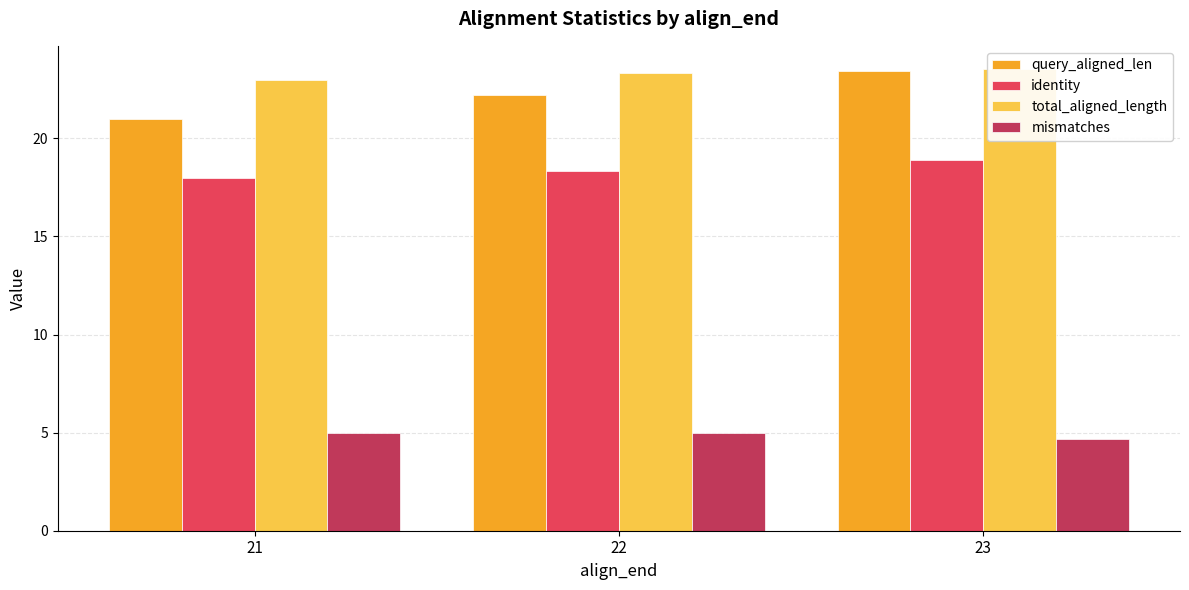

At which label does query_aligned_len reach its minimum?

21